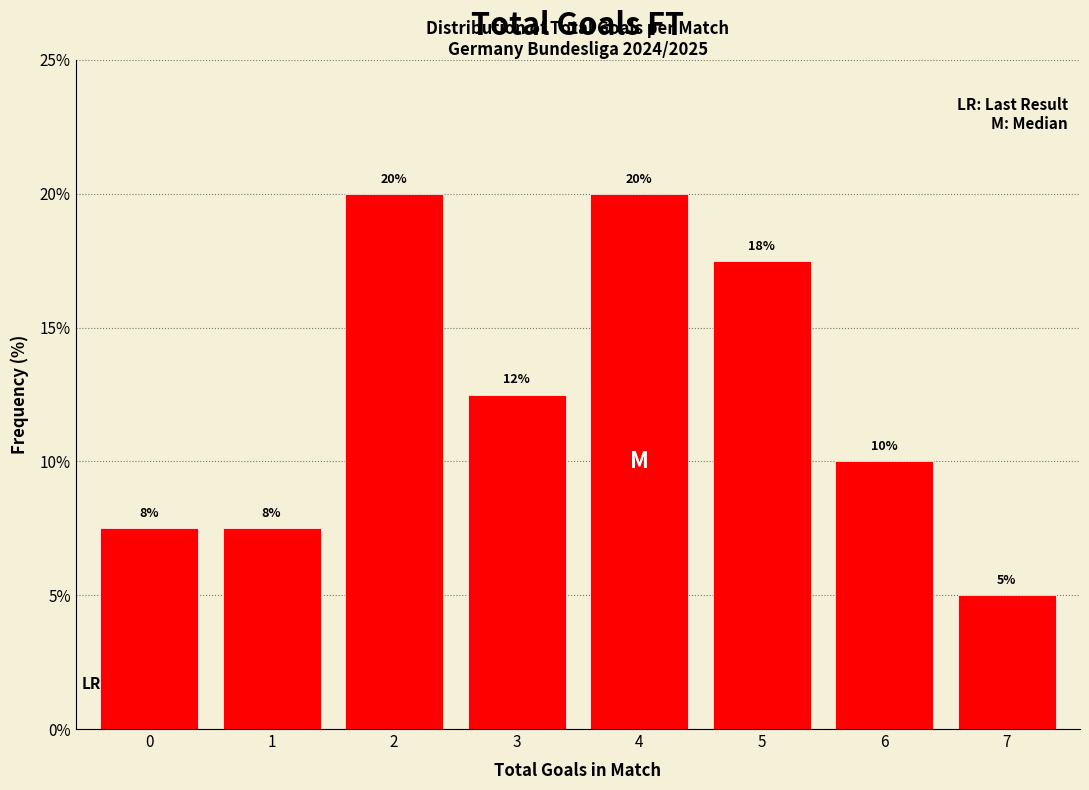

What is the sum of the values at 3 and 5?

30.0